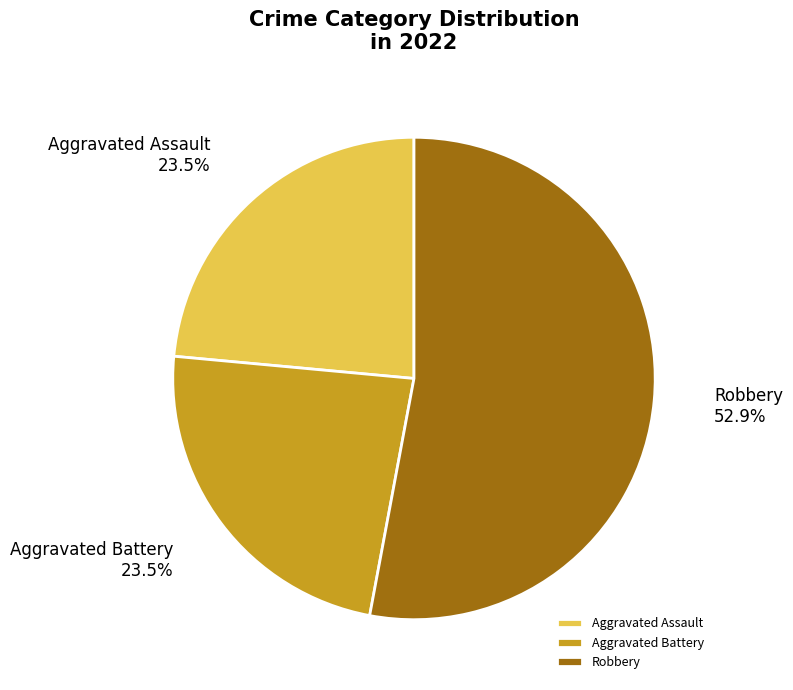

What is the largest slice in the pie chart?

Robbery